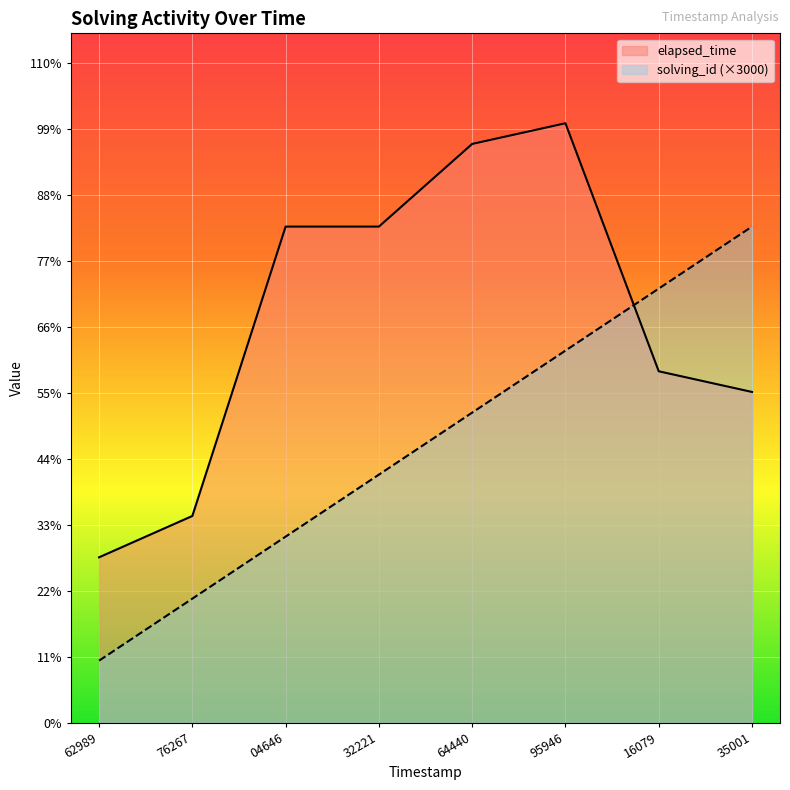

What is the sum of the solving_id (×3000) values at 76267 and 62989?

9000